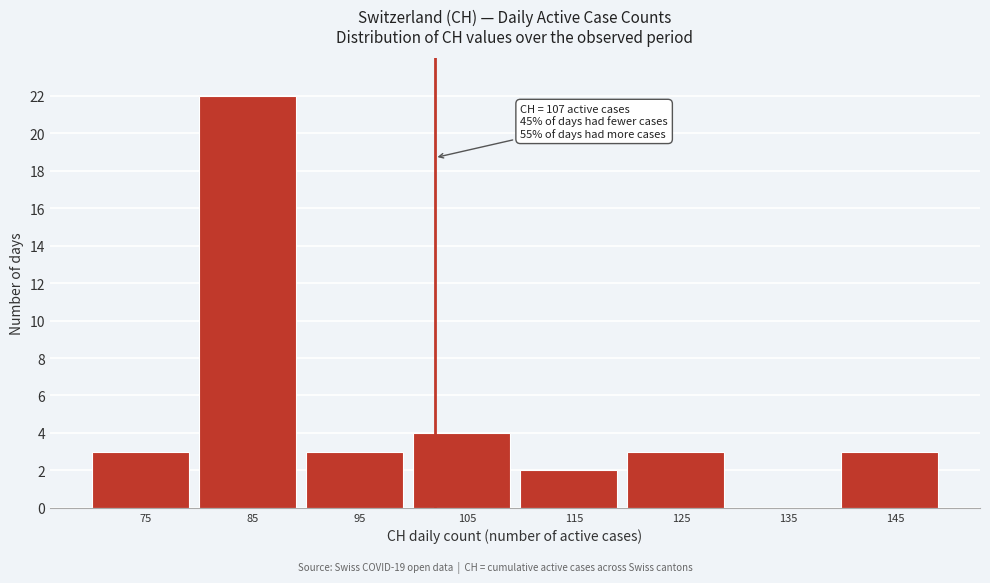

Reading left to right, extract all data points from this chart.

75=3	85=22	95=3	105=4	115=2	125=3	135=0	145=3